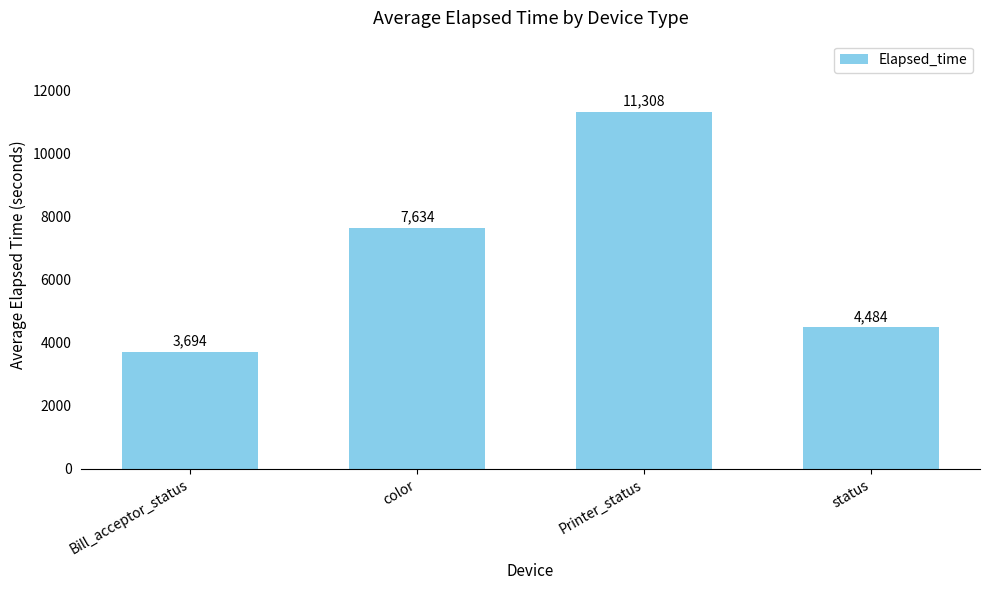

What is the maximum value shown in the chart?

11308.0